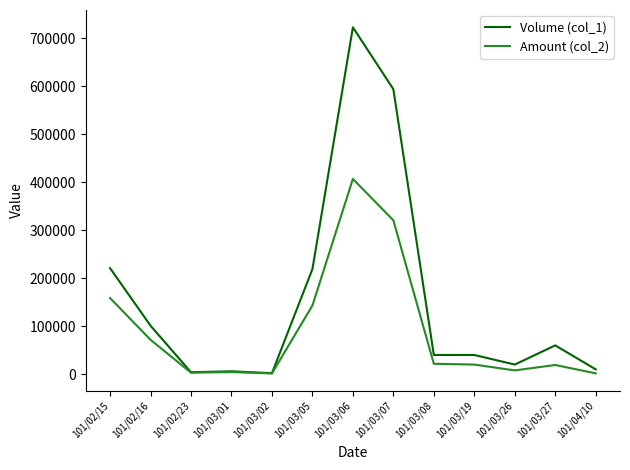

What is the greatest value displayed?

723000